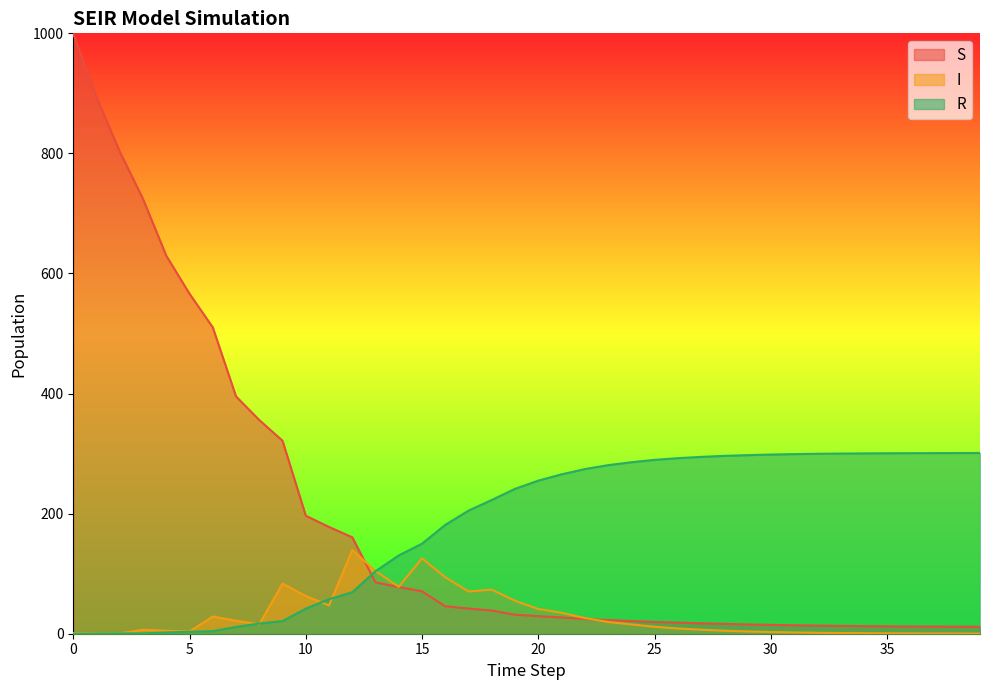

Where do S and R first cross each other?

12 and 13